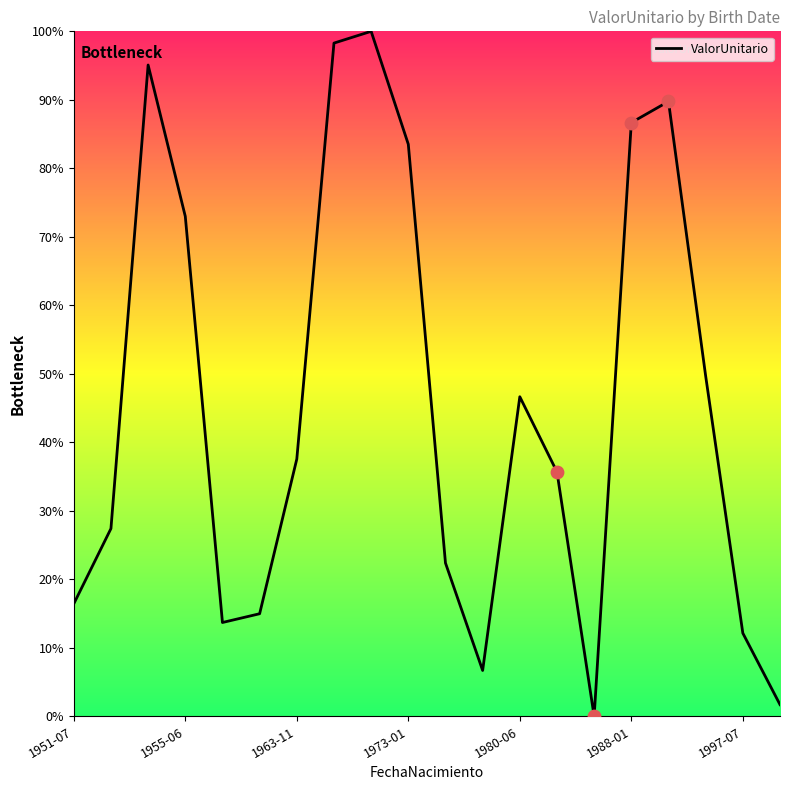

What is the maximum value shown in the chart?

100.0